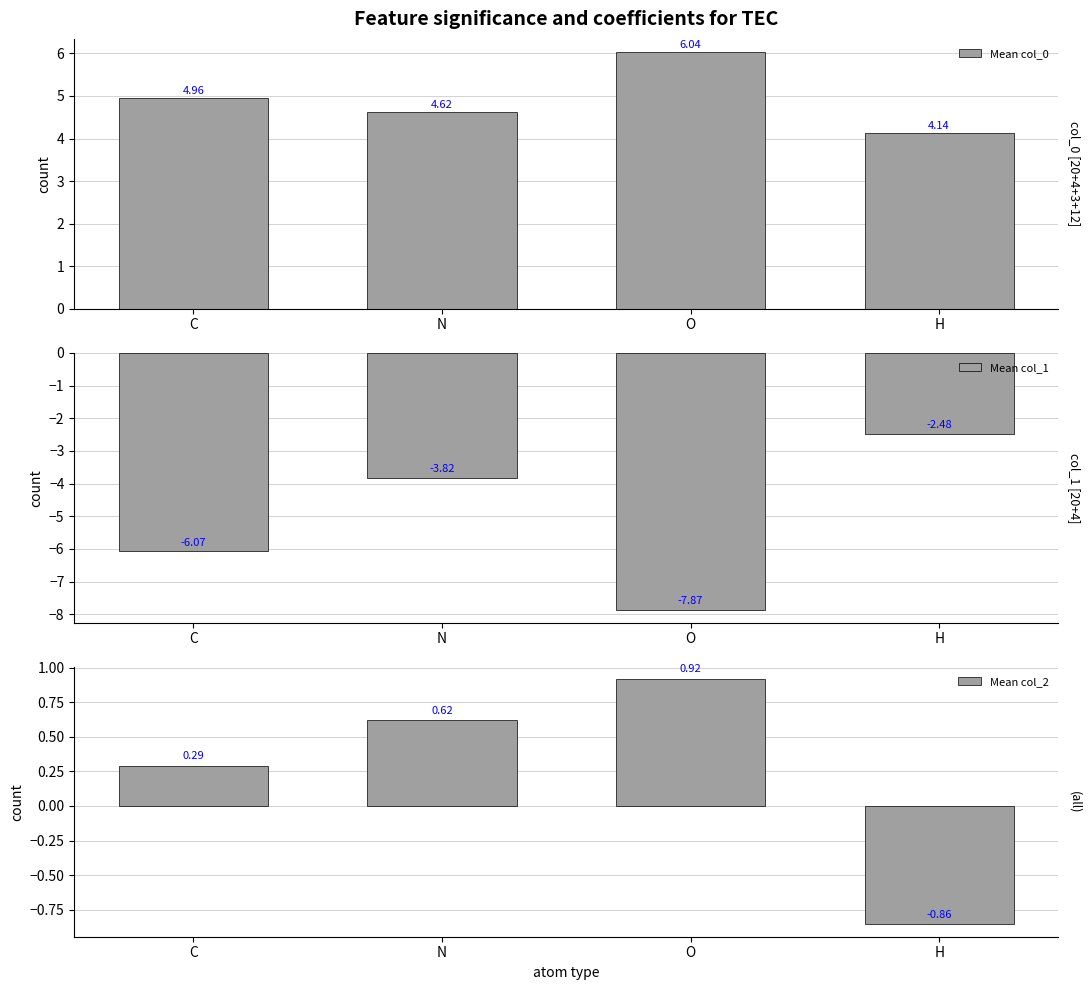

How many groups of bars are there?

4